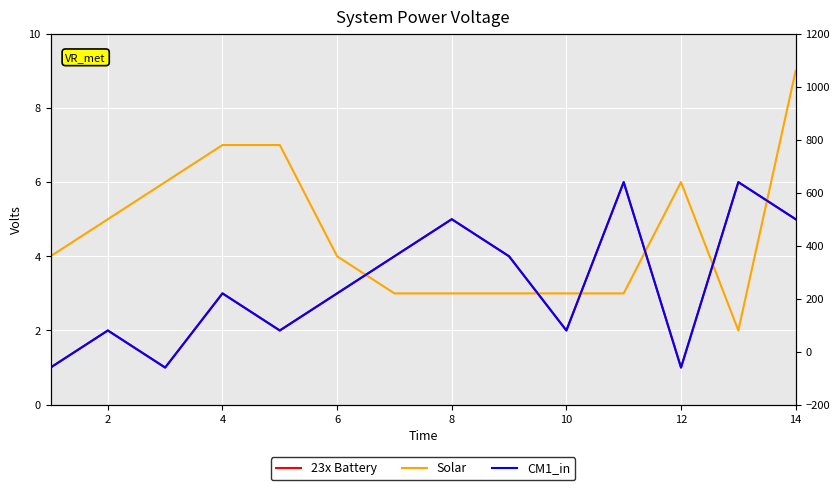

How many values in the CM1_in series are below 3?

6